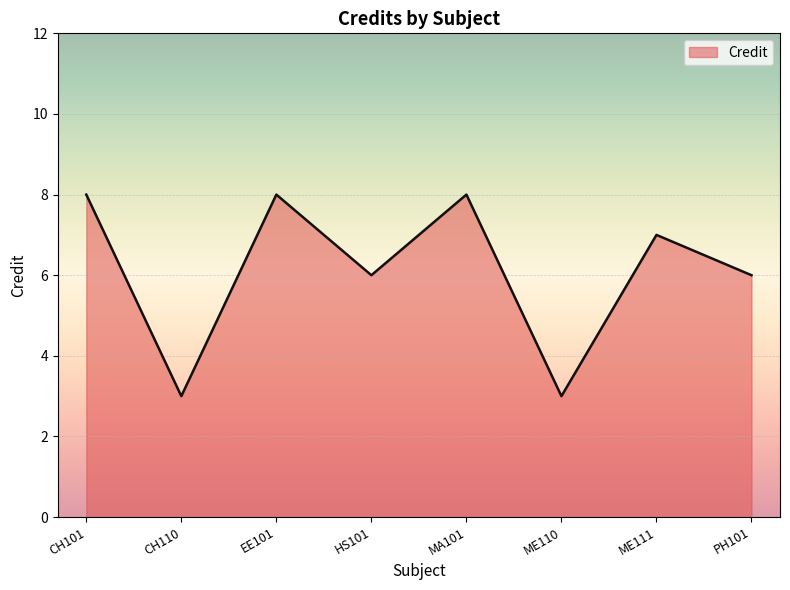

Where is the first local minimum?

CH110